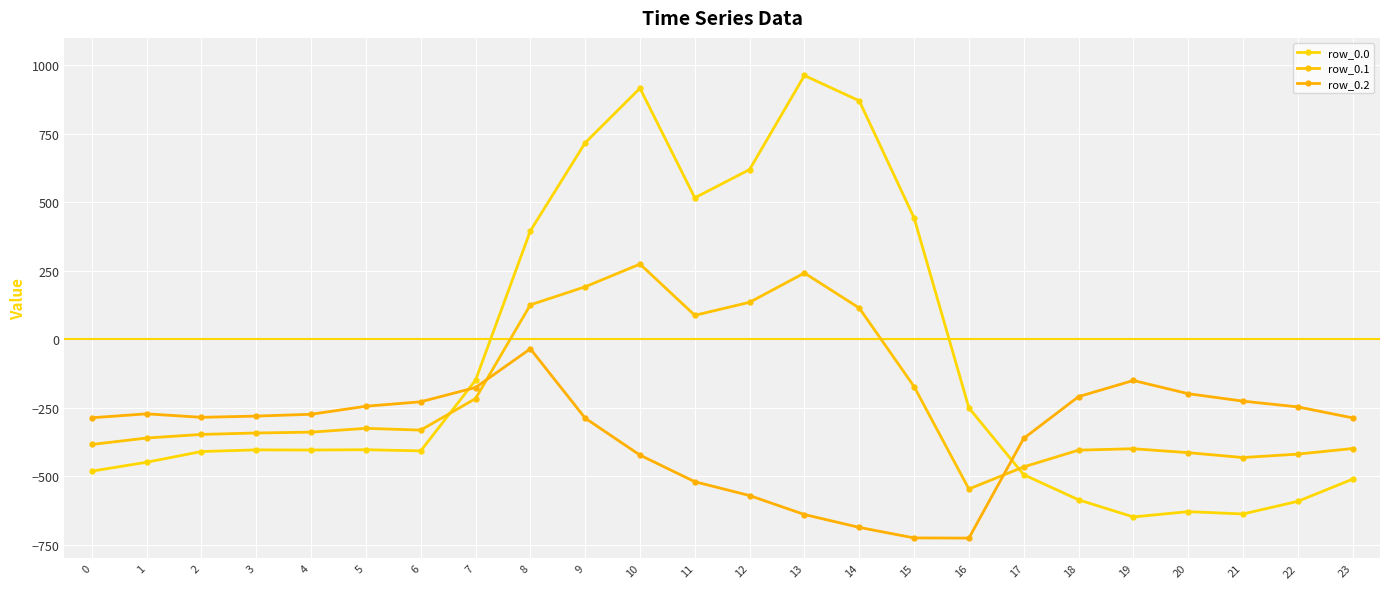

Which series has the largest range (max minus min)?

row_0.0